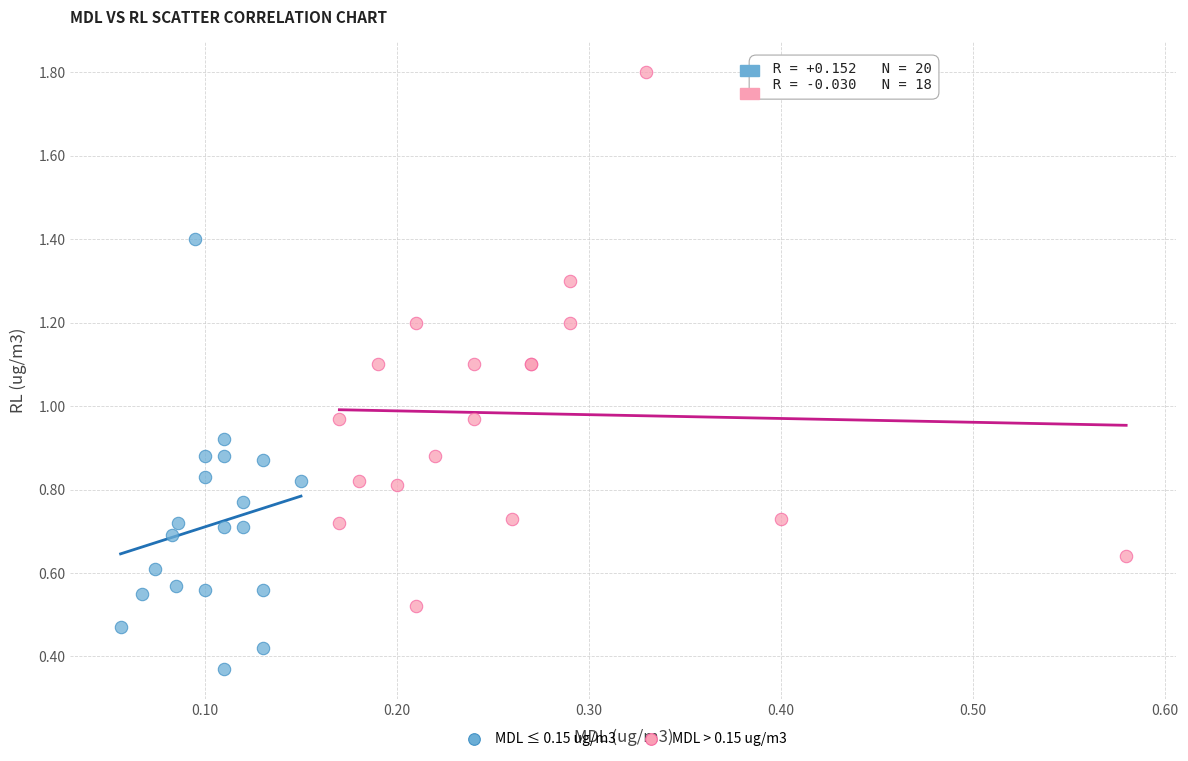

Which series contains the lowest Y value?

MDL ≤ 0.15 ug/m3